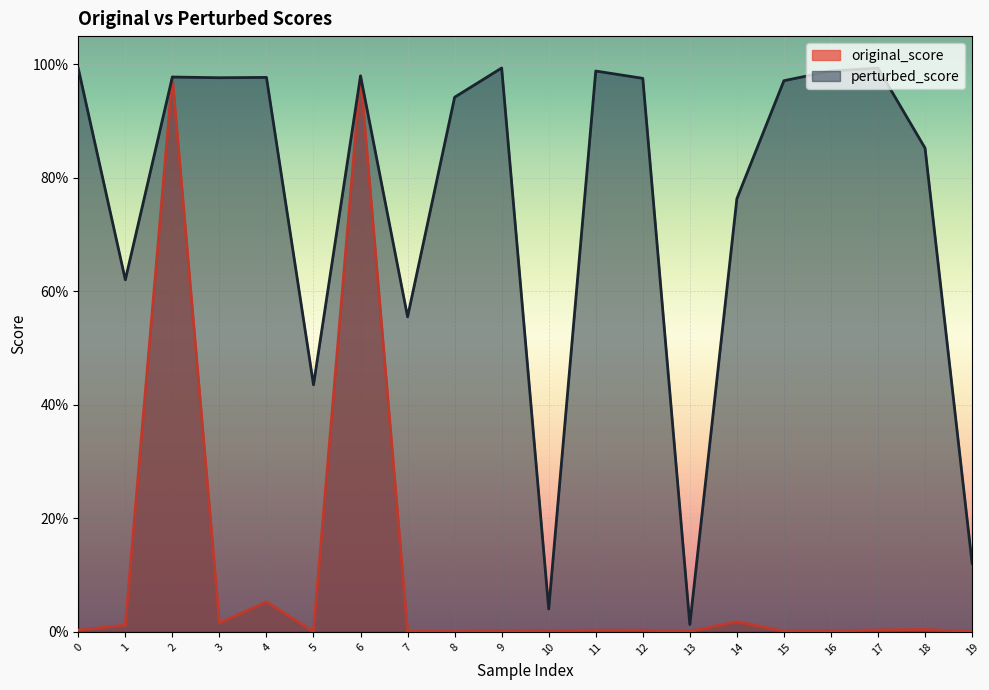

Where is original_score nearest to the value 0?

8